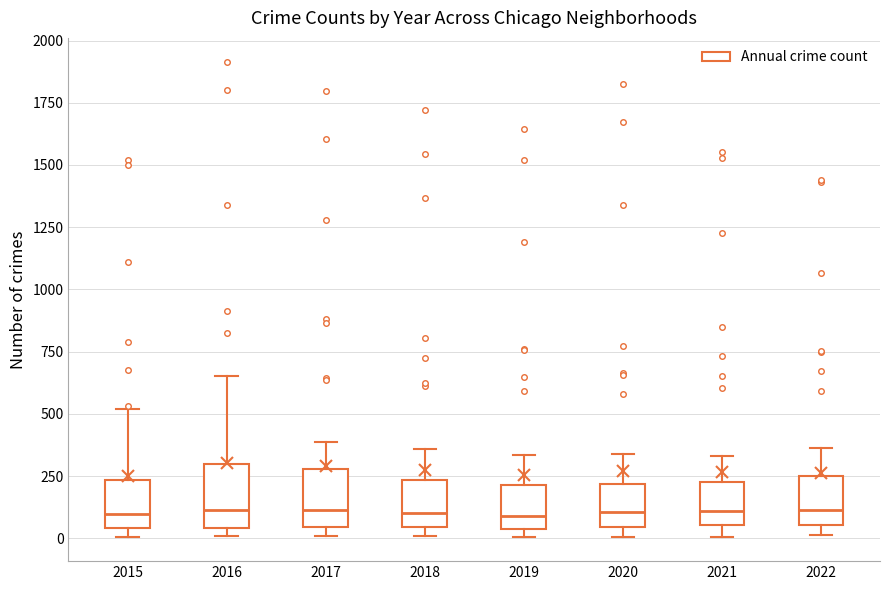

Reading left to right, read every box against the y-axis: the position of its median line, the range the box covers, and the ends of its whiskers. The values are not printed on the chart, so give them approximately, as read against the axis.

2015: median 100, box 50 to 250, whiskers 0 to 500
2016: median 100, box 50 to 300, whiskers 0 to 650
2017: median 100, box 50 to 300, whiskers 0 to 400
2018: median 100, box 50 to 250, whiskers 0 to 350
2019: median 100, box 50 to 200, whiskers 0 to 350
2020: median 100, box 50 to 200, whiskers 0 to 350
2021: median 100, box 50 to 250, whiskers 0 to 350
2022: median 100, box 50 to 250, whiskers 0 to 350